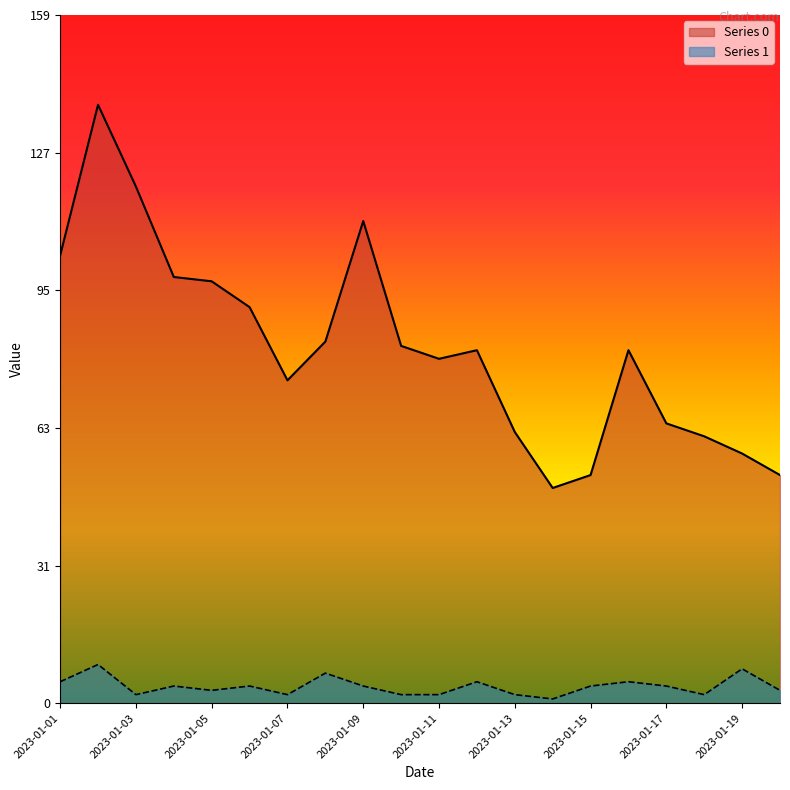

How many interior local peaks does the Series 0 series have?

4